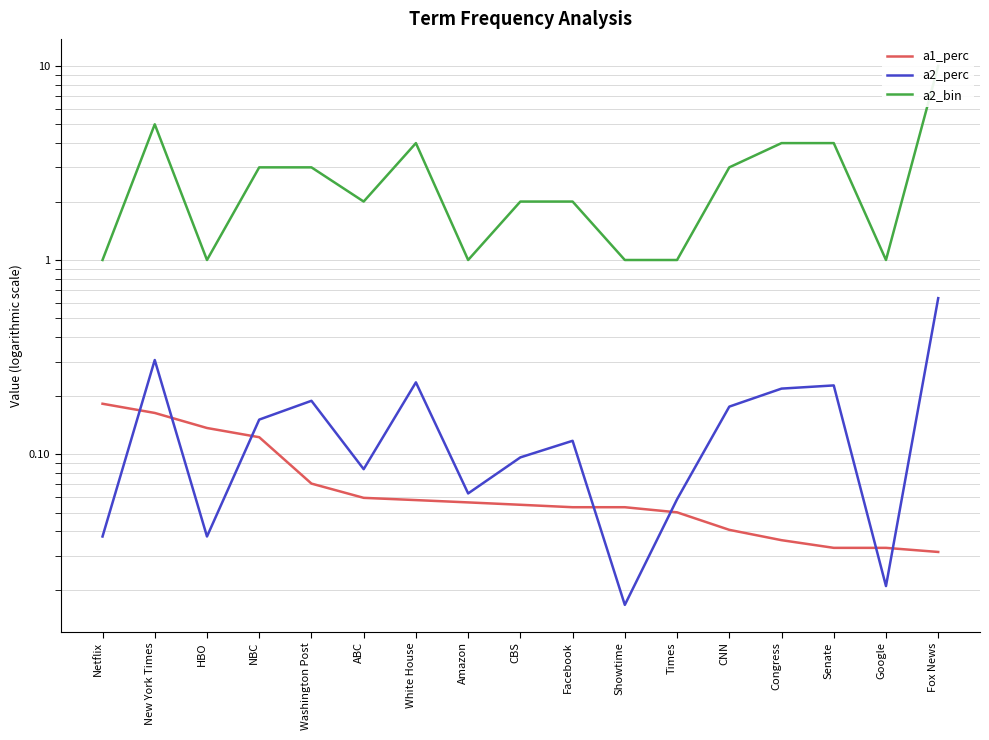

What is the sum of the a2_perc values at Senate and Washington Post?

0.4